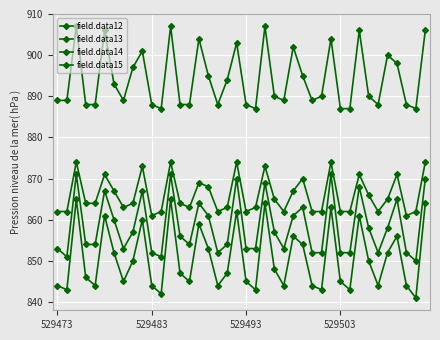

What is the difference between the maximum and minimum values in the field.data14 series?

24